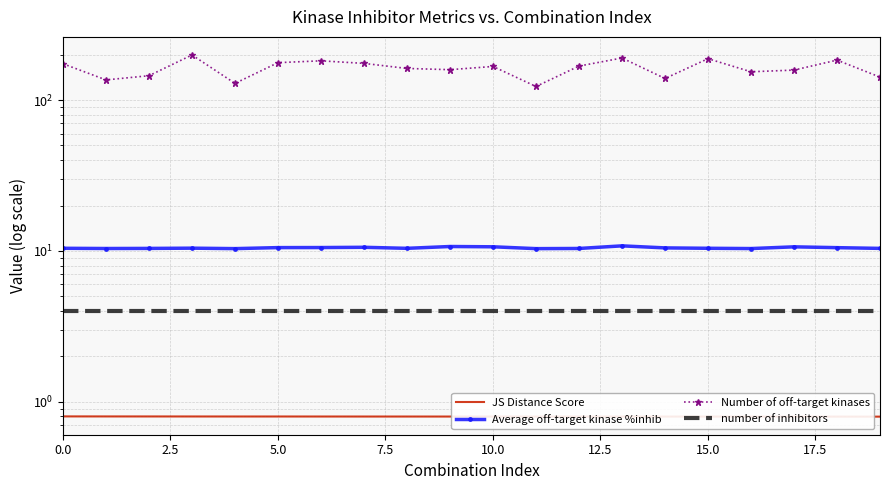

What is the difference between the Average off-target kinase %inhib values at 10.0 and 17.5?

0.2